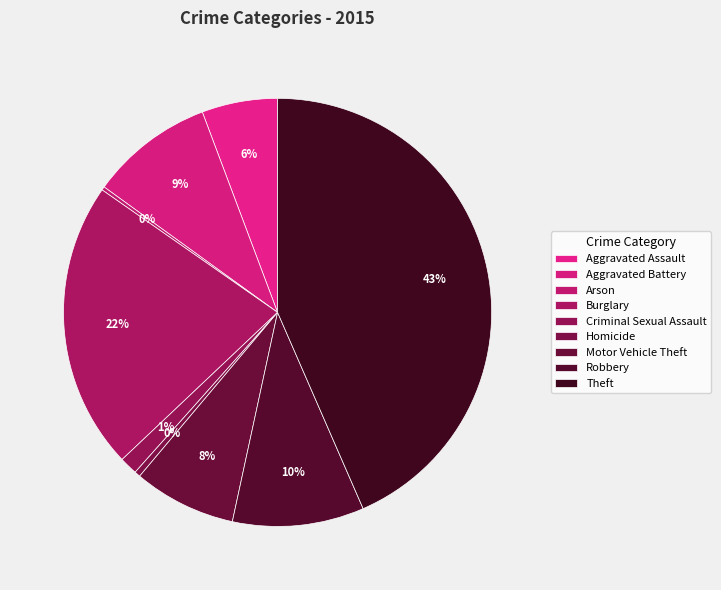

Count the number of slices in the pie.

9